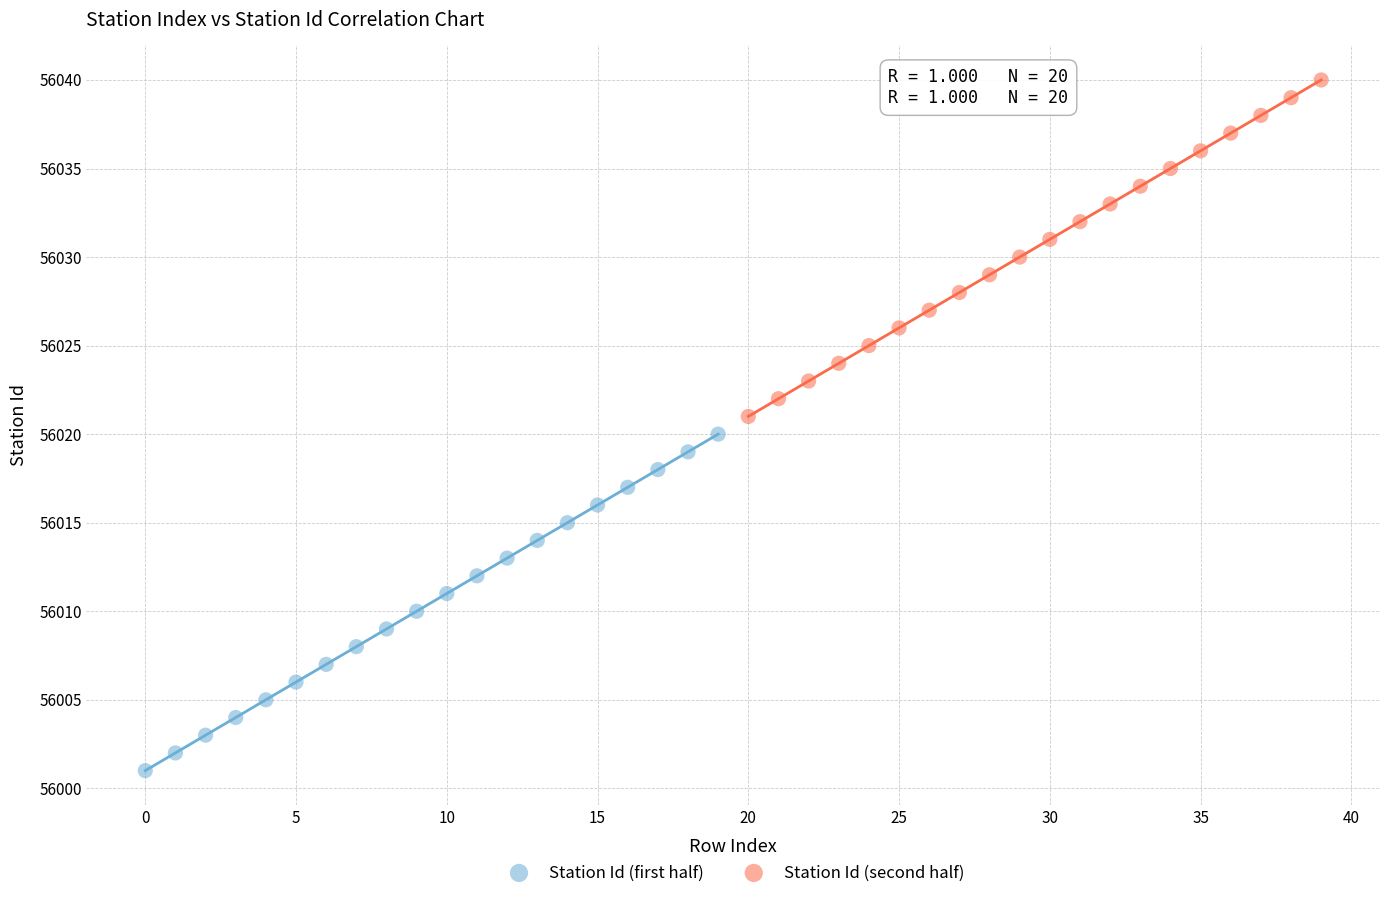

Which series reaches the minimum Y coordinate?

Station Id (first half)